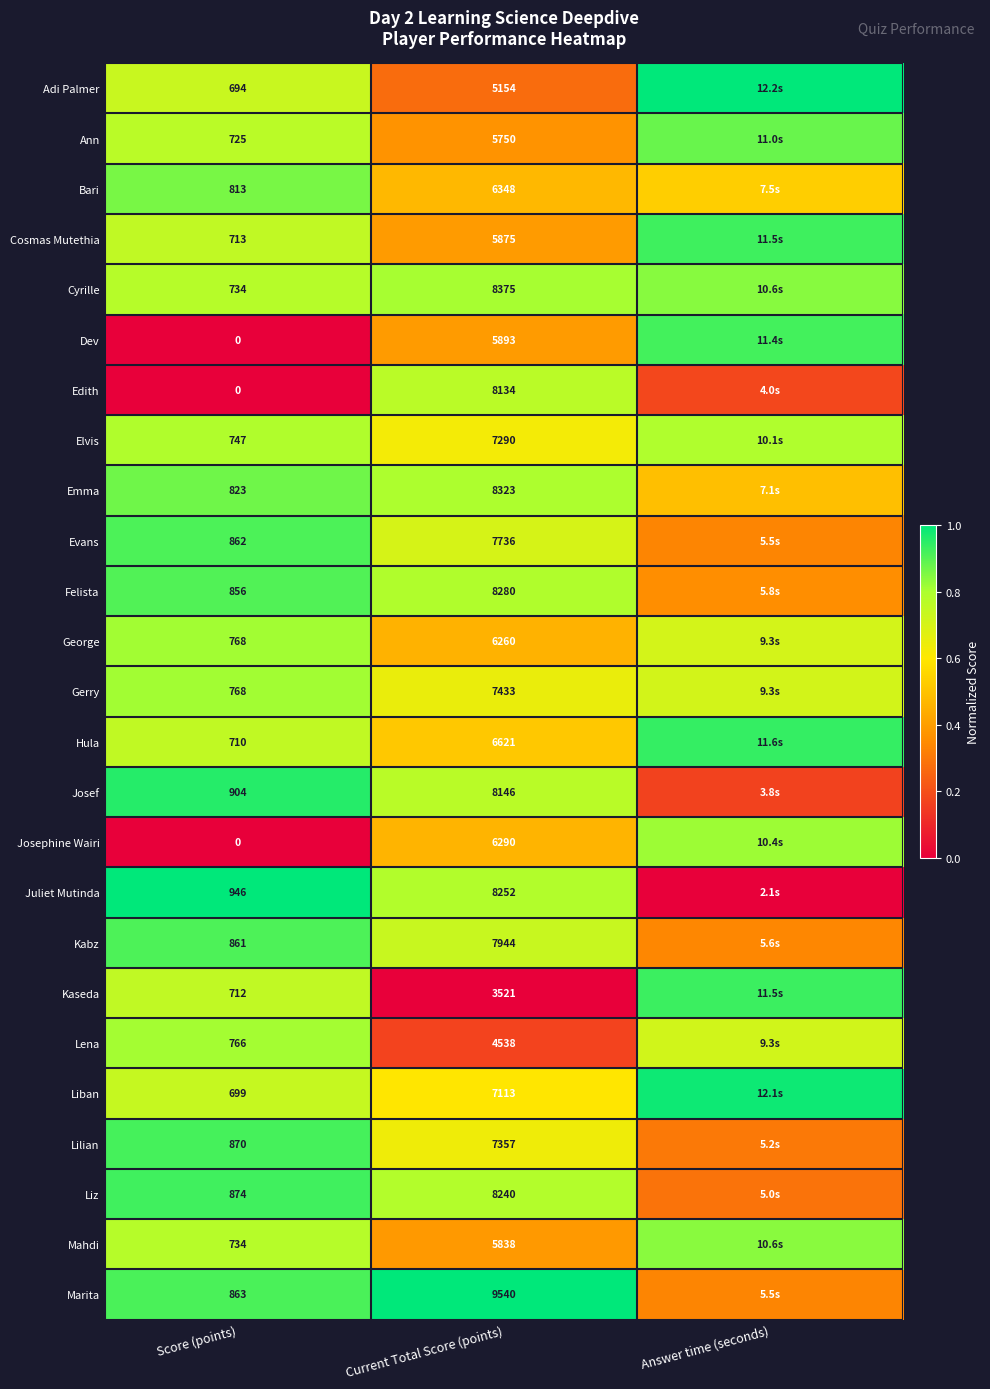

Is the value of Lilian at Score (points) greater than the value of Adi Palmer at Current Total Score (points)?

No